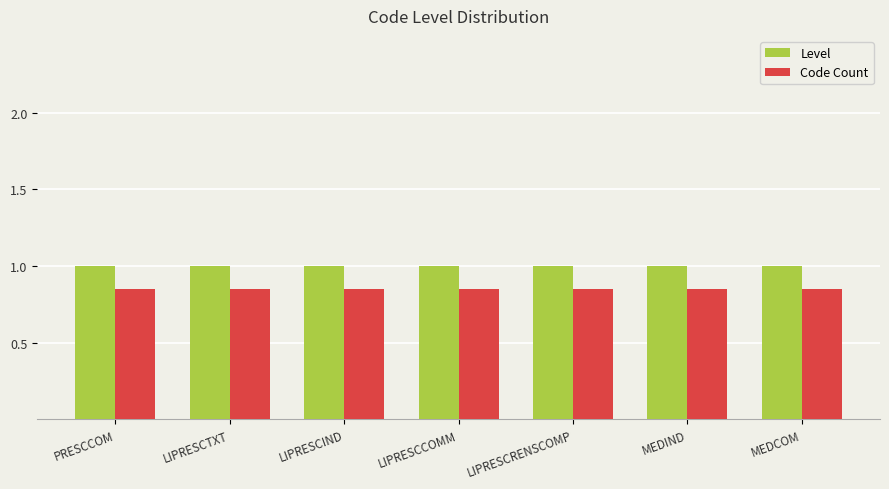

How many bars are there in each group?

2